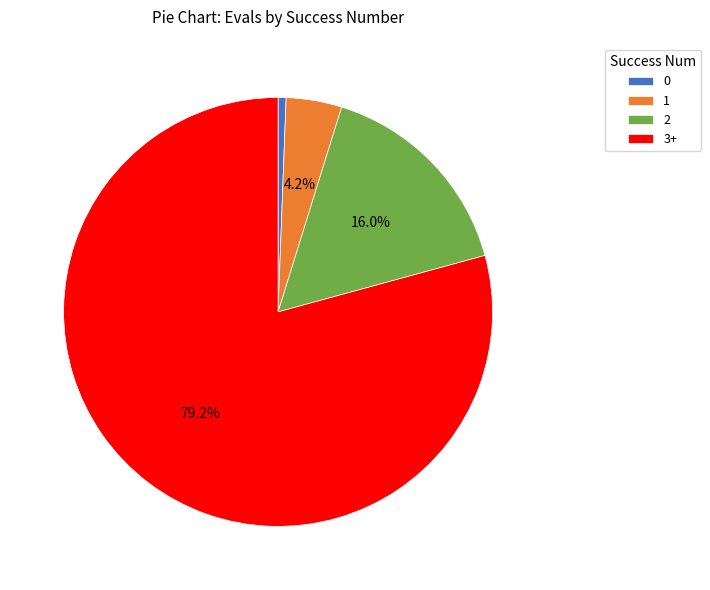

How many segments does this pie chart have?

4